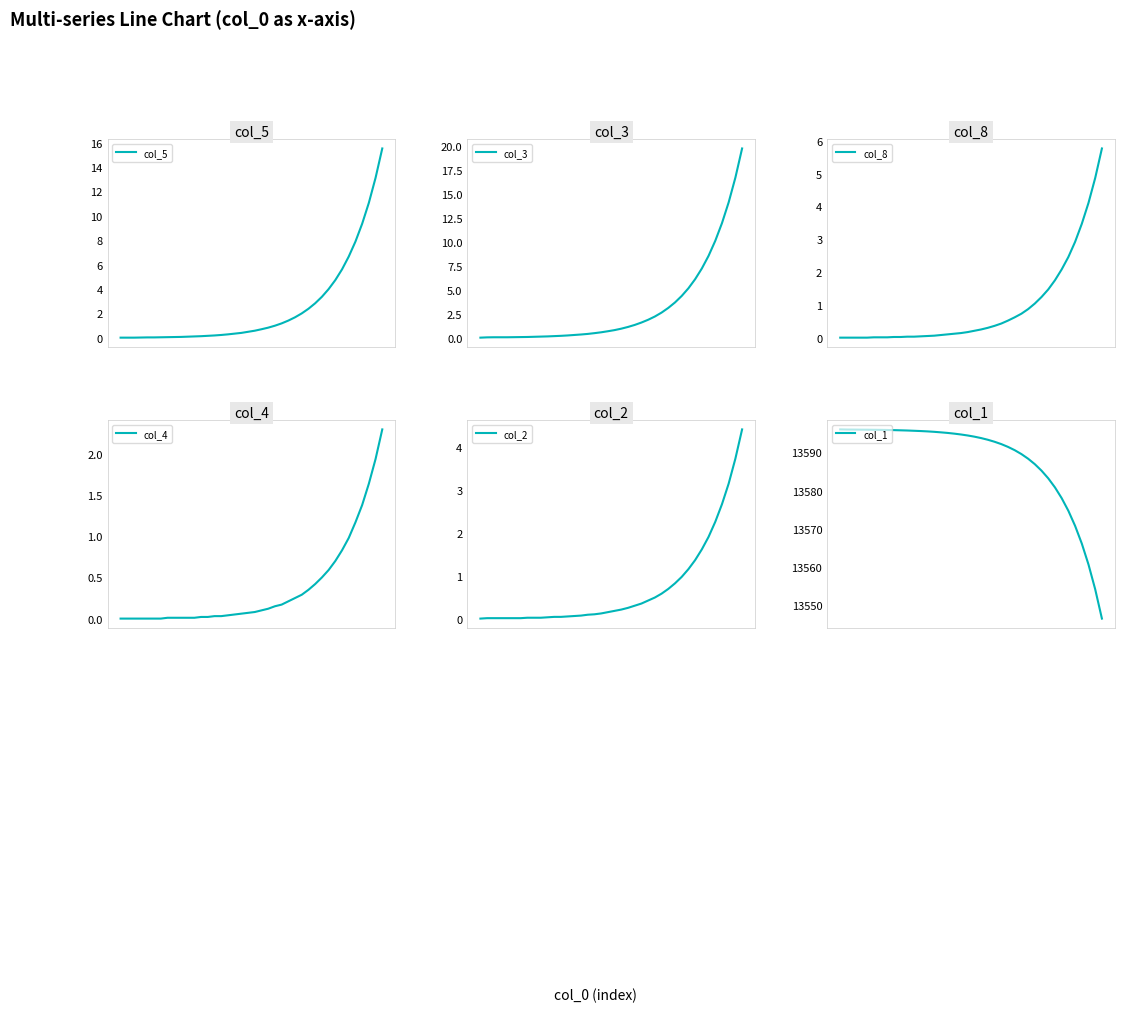

At which label is col_5 closest to 7?

34